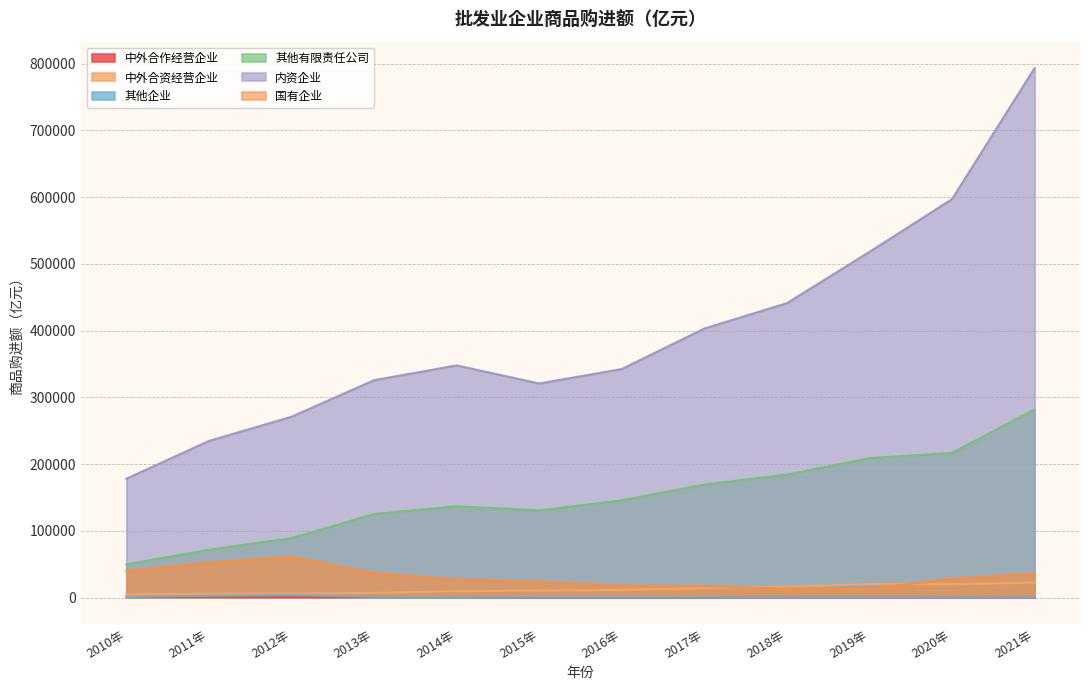

Reading left to right, extract all data points from this chart.

中外合作经营企业: 2010年=844.2	2011年=1027.2	2012年=813.1	2013年=757.1	2014年=651.9	2015年=59.5	2016年=37.9	2017年=44.0	2018年=41.5	2019年=45.1	2020年=27.3	2021年=22.3
中外合资经营企业: 2010年=4686.7	2011年=5776.8	2012年=6068.4	2013年=7017.9	2014年=9697.3	2015年=10414.5	2016年=11343.7	2017年=14354.1	2018年=16270.5	2019年=20322.4	2020年=19989.1	2021年=22336.3
其他企业: 2010年=837.3	2011年=2627.0	2012年=3710.7	2013年=1180.5	2014年=729.5	2015年=787.7	2016年=780.3	2017年=672.2	2018年=303.4	2019年=380.7	2020年=500.9	2021年=440.8
其他有限责任公司: 2010年=49757.3	2011年=71609.3	2012年=89133.7	2013年=125224.2	2014年=136769.8	2015年=130767.7	2016年=145661.2	2017年=169397.4	2018年=184323.1	2019年=208869.2	2020年=216626.0	2021年=282010.4
内资企业: 2010年=178106.1	2011年=234632.1	2012年=270892.0	2013年=325668.6	2014年=347829.2	2015年=320686.6	2016年=342363.9	2017年=403011.1	2018年=441009.4	2019年=517880.9	2020年=596922.5	2021年=793087.0
国有企业: 2010年=39983.2	2011年=52367.1	2012年=61357.4	2013年=36601.0	2014年=27060.8	2015年=23845.1	2016年=17982.4	2017年=16955.4	2018年=13224.9	2019年=13193.5	2020年=28448.7	2021年=36150.2